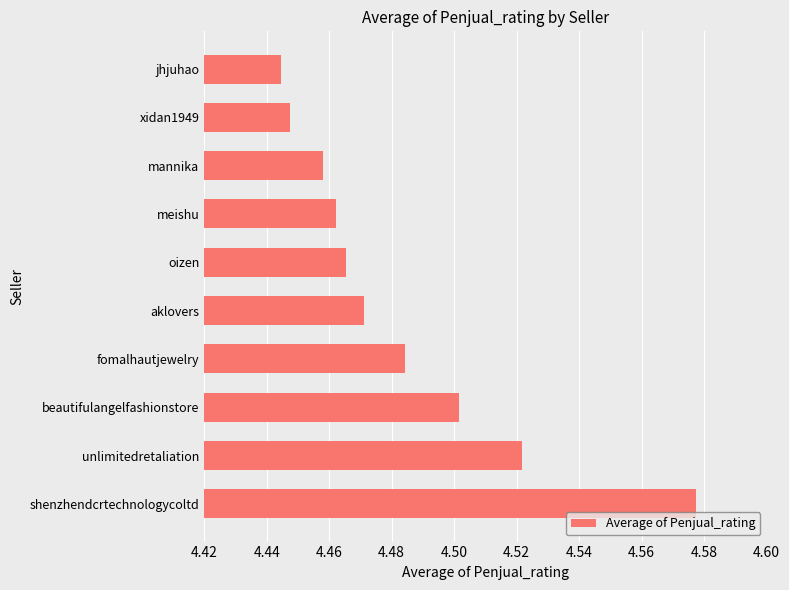

List the labels in order of value, largest first.

shenzhendcrtechnologycoltd, unlimitedretaliation, beautifulangelfashionstore, fomalhautjewelry, aklovers, oizen, meishu, mannika, xidan1949, jhjuhao